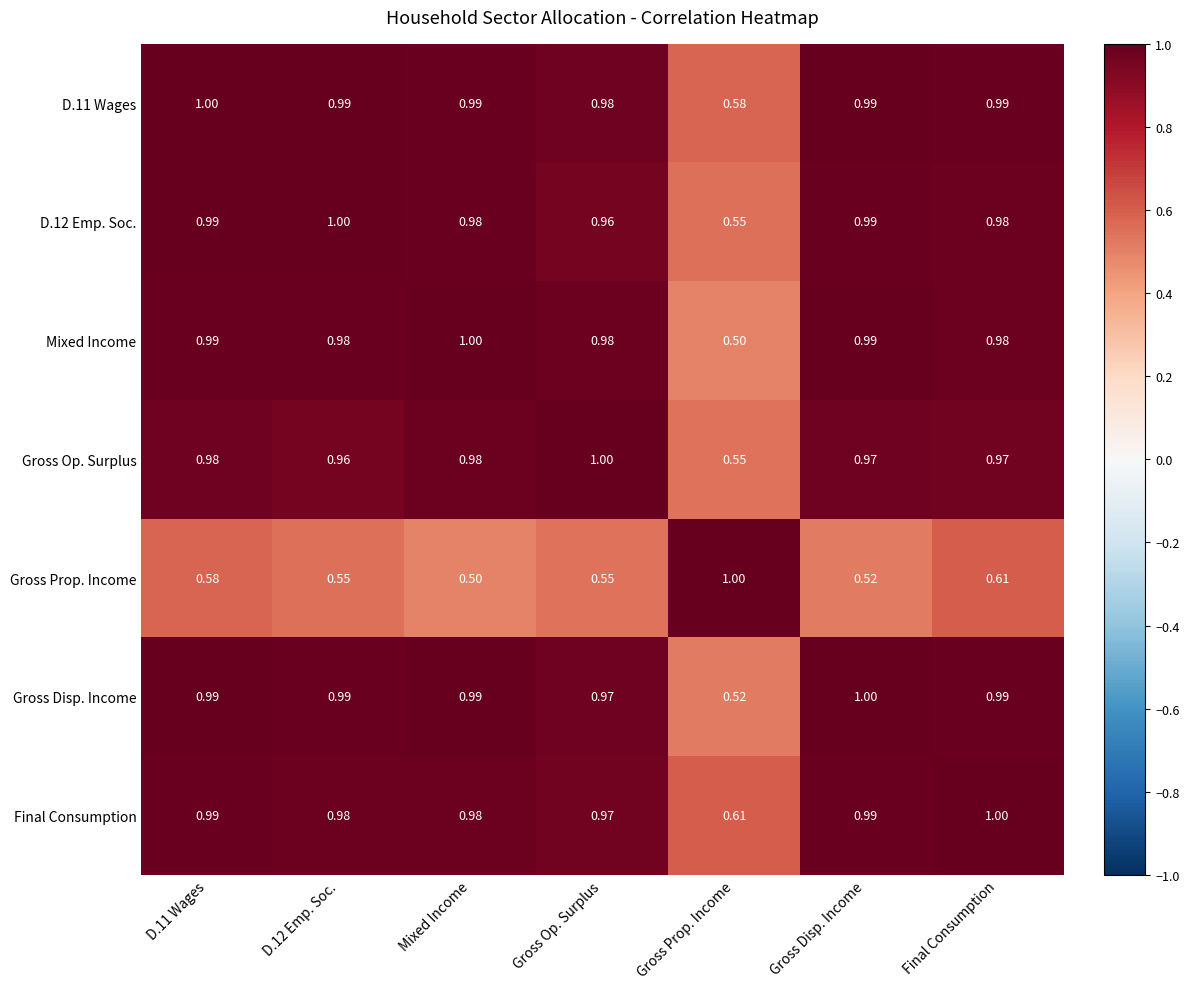

At which label is Mixed Income closest to 0?

Gross Prop. Income